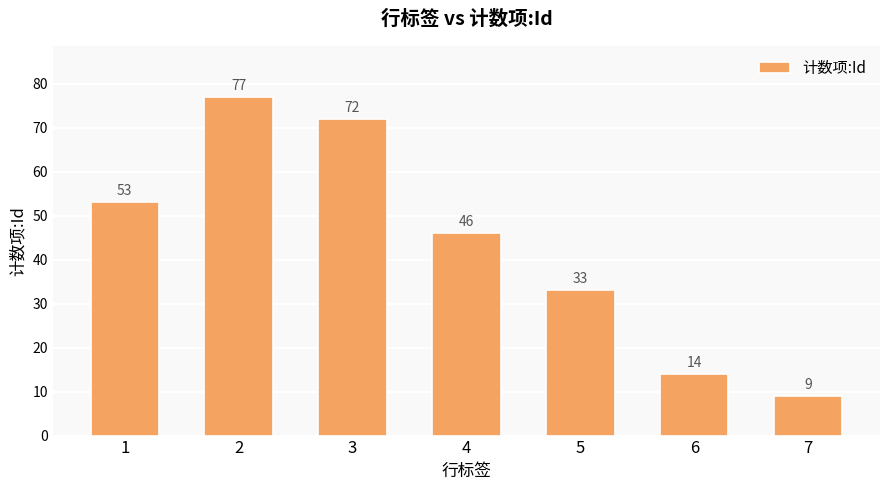

Which label corresponds to the smallest value in the chart?

7